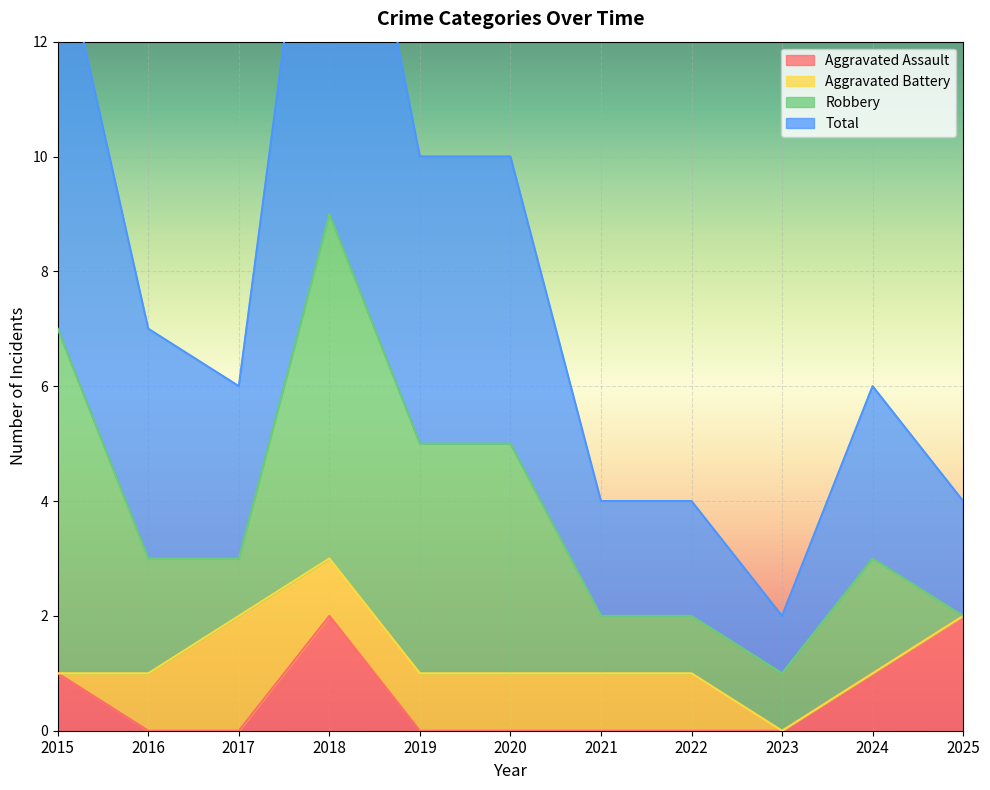

What is the sum of the Aggravated Assault values at 2017 and 2015?

1